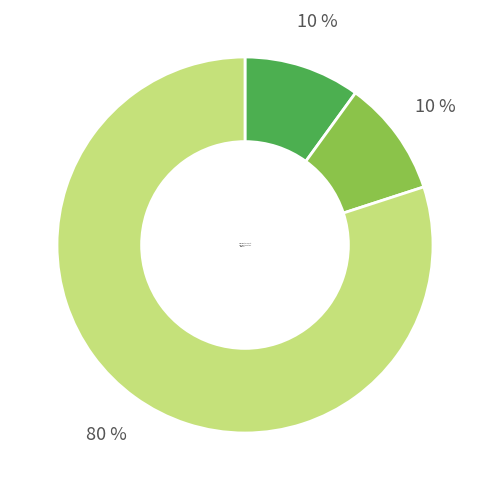

To the nearest percent, what portion does Robbery represent?

80%